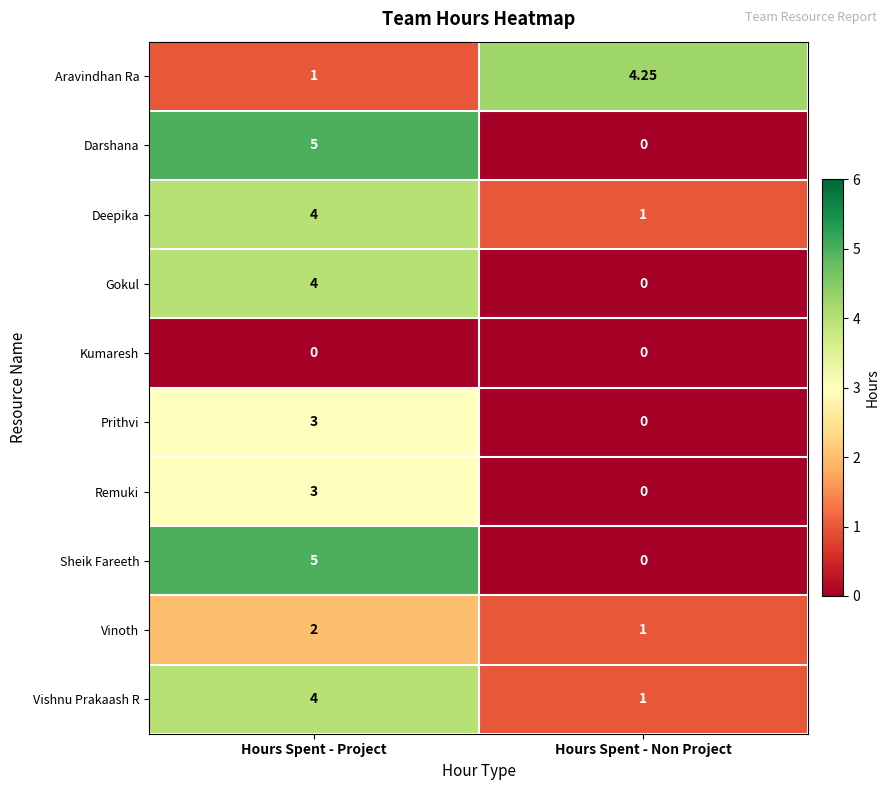

At which category is the sum across all series the highest?

Hours Spent - Project